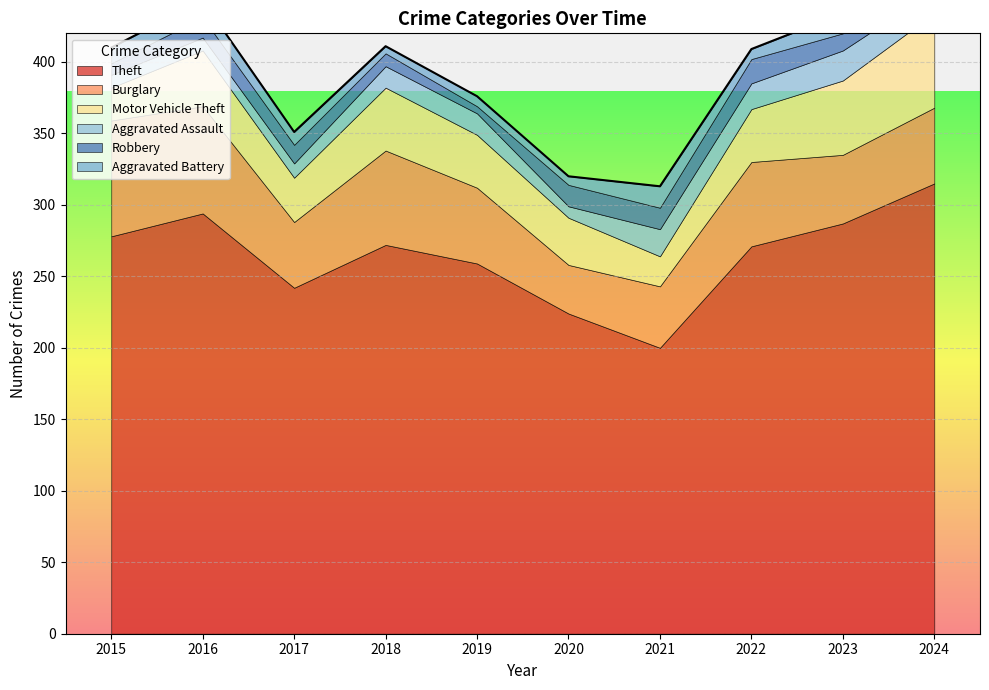

Reading left to right, transcribe all the data shown in this chart.

Theft: 278	294	242	272	259	224	200	271	287	315
Burglary: 81	75	46	66	53	34	43	59	48	53
Motor Vehicle Theft: 23	39	31	44	37	33	21	37	52	66
Aggravated Assault: 9	9	10	15	15	8	19	18	21	16
Robbery: 8	14	13	9	5	15	15	17	12	14
Aggravated Battery: 11	12	9	5	7	6	15	7	14	14